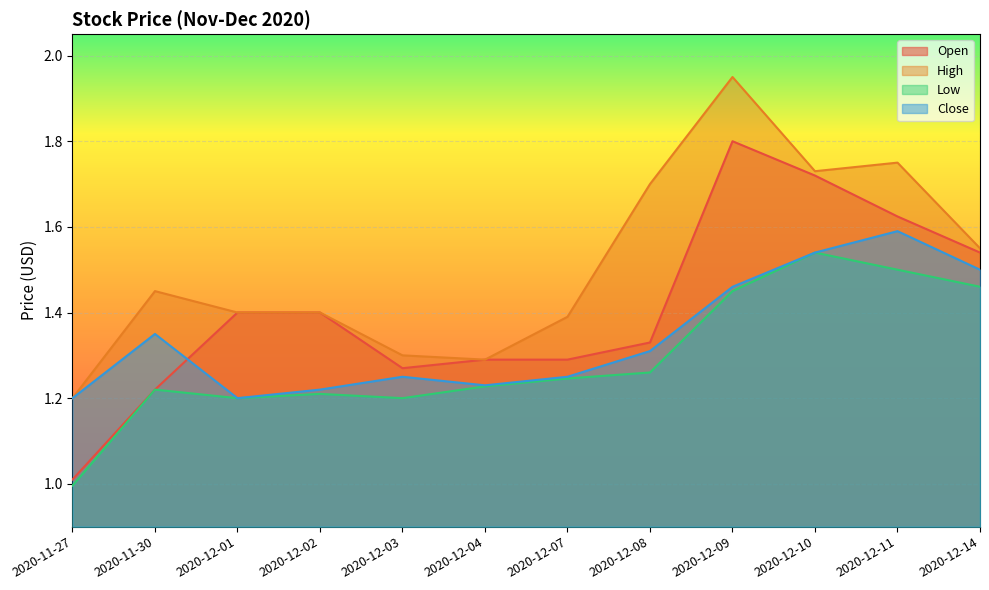

What position from the right is 2020-12-01?

10